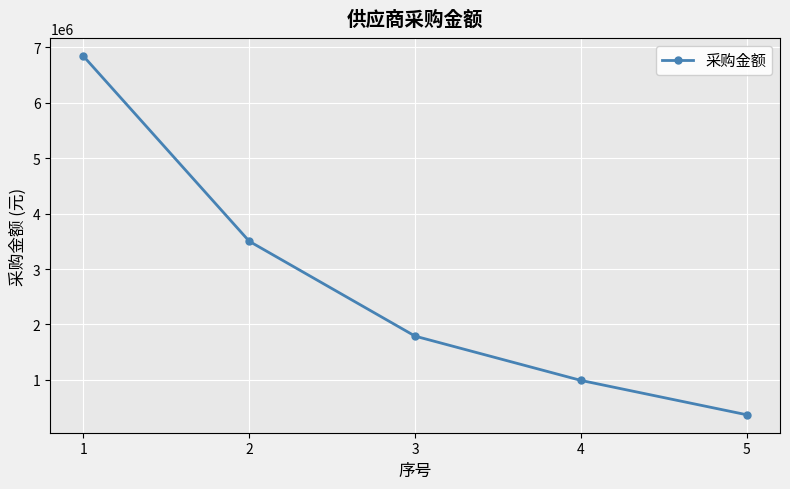

Which category has the highest value across all series?

1